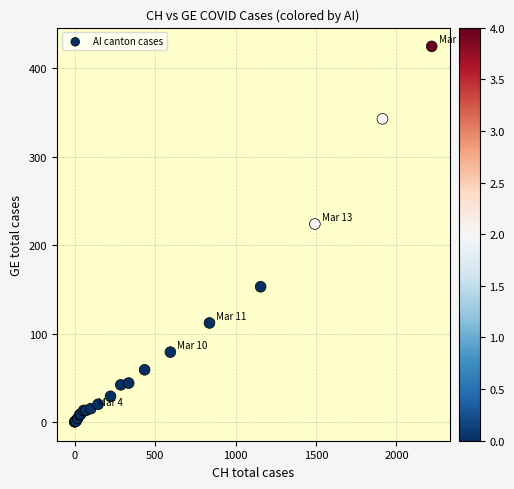

What Y value in the scatter plot is closest to 212?

224